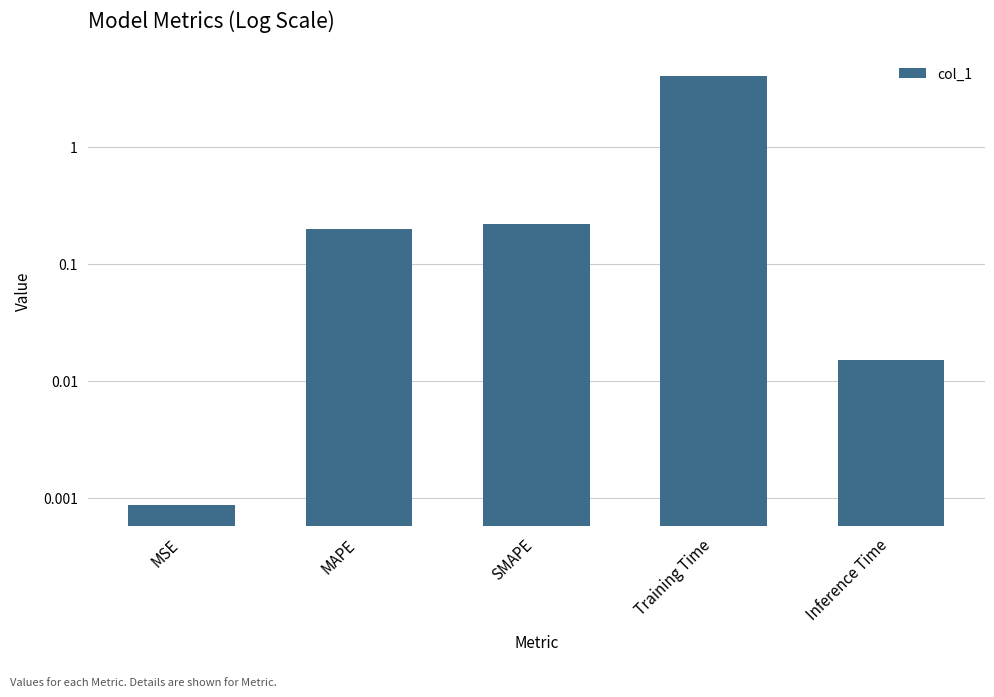

Rank the categories by value from highest to lowest.

Training Time, SMAPE, MAPE, Inference Time, MSE